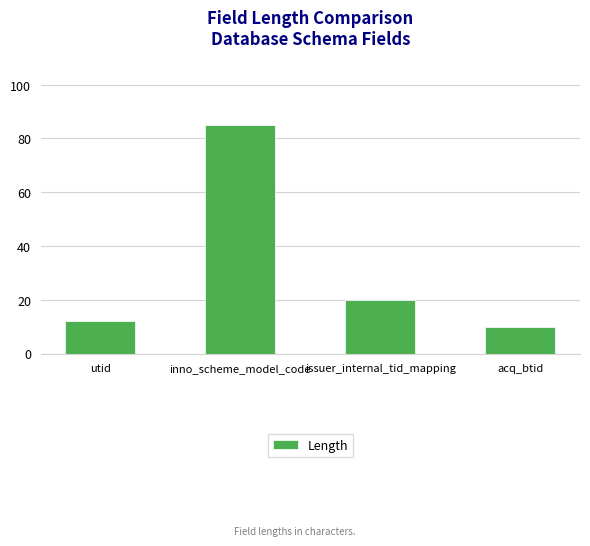

What is the value of the 2nd bar from the left?

85